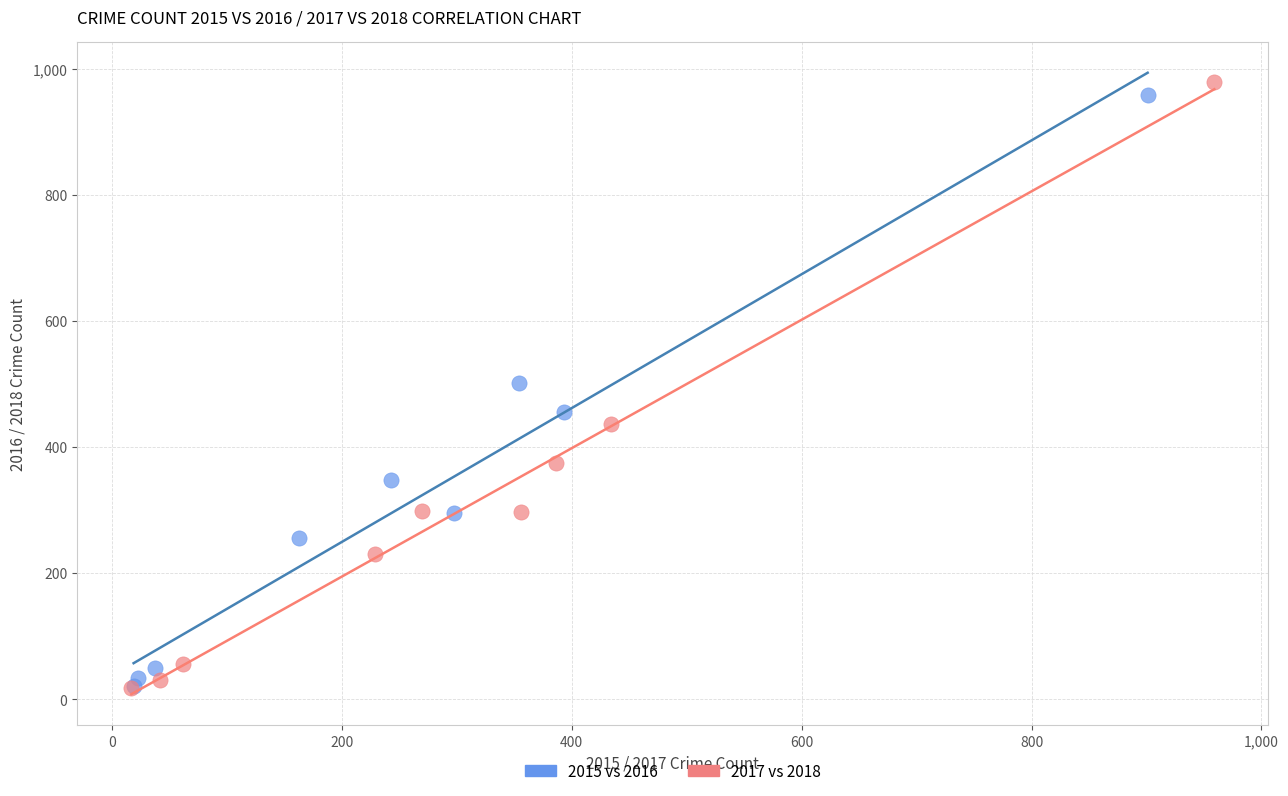

Which series has the largest Y range (max minus min)?

2017 vs 2018